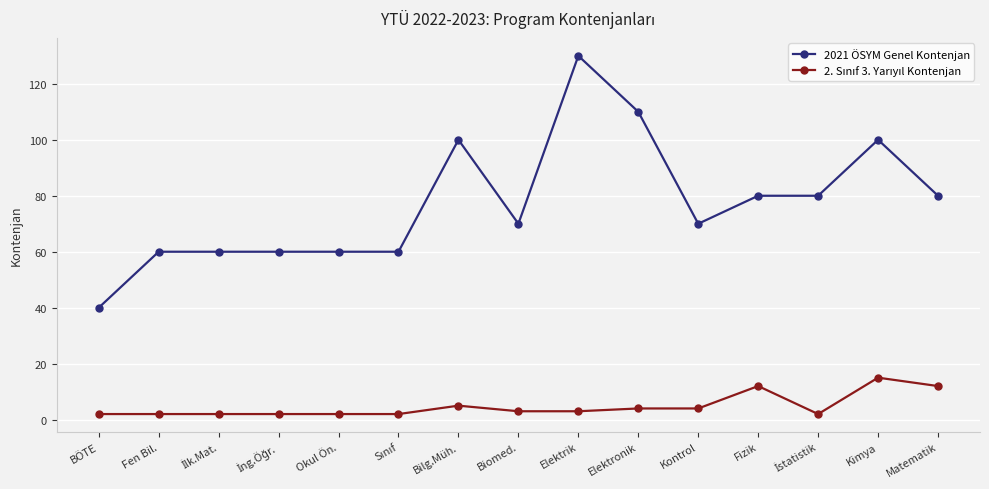

The value of 2021 ÖSYM Genel Kontenjan at Elektrik is 130. True or false?

True